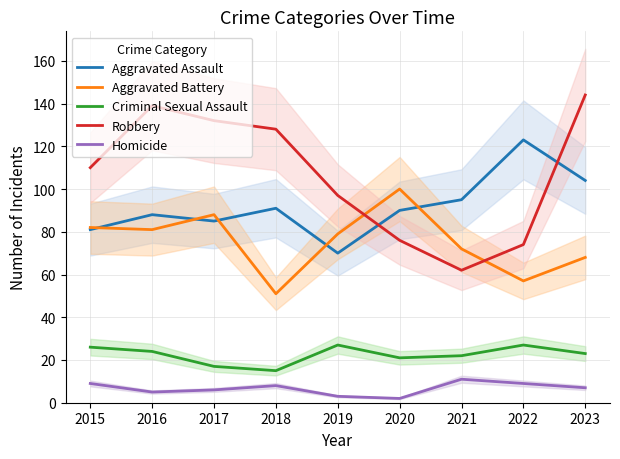

Reading left to right, what are all the values shown in this chart?

Aggravated Assault: 81	88	85	91	70	90	95	123	104
Aggravated Battery: 82	81	88	51	79	100	72	57	68
Criminal Sexual Assault: 26	24	17	15	27	21	22	27	23
Robbery: 110	139	132	128	97	76	62	74	144
Homicide: 9	5	6	8	3	2	11	9	7